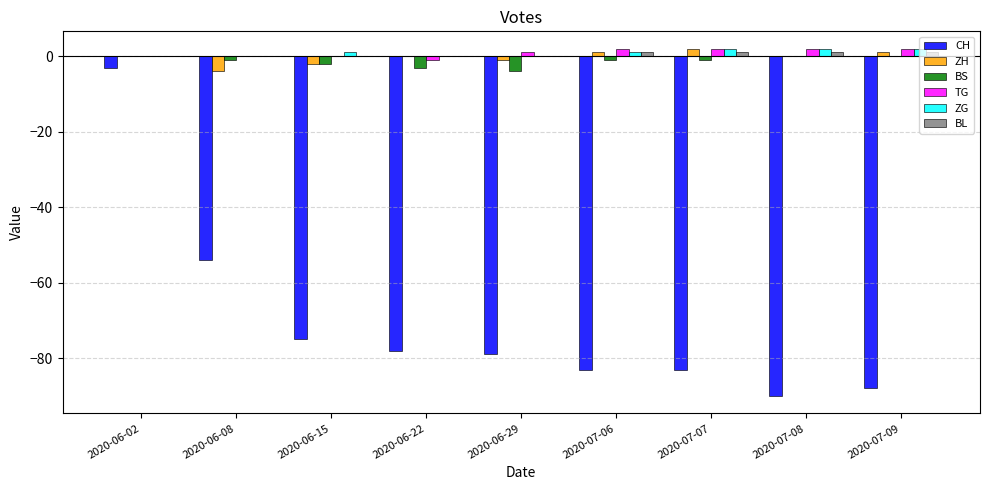

The value of CH at 2020-06-15 is -75. True or false?

True